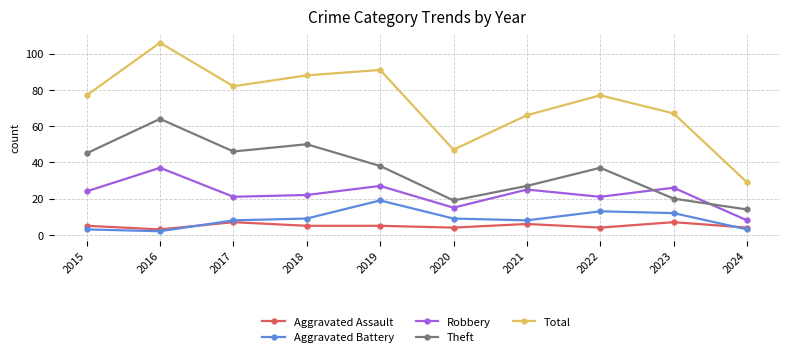

What is the average value of the Total series?

73